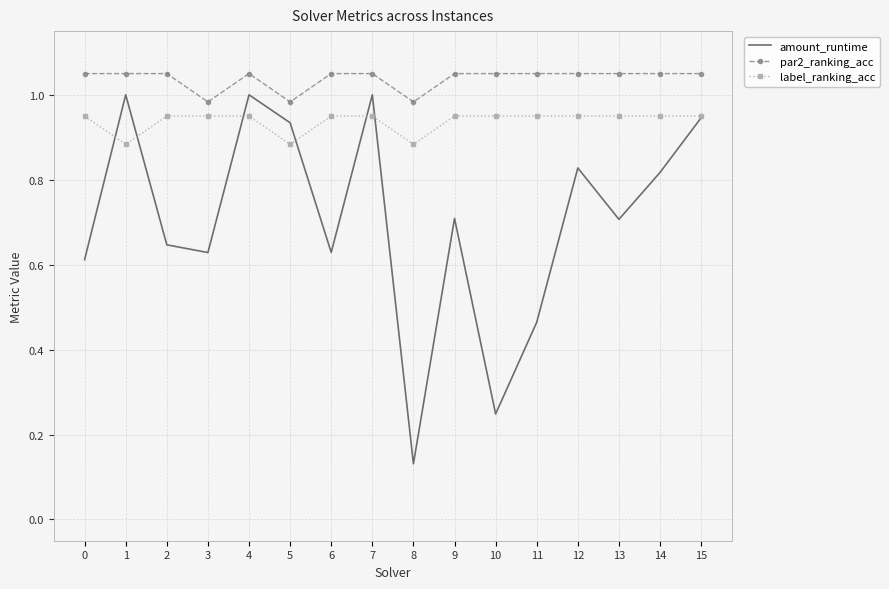

True or false: label_ranking_acc and par2_ranking_acc cross at least once.

False